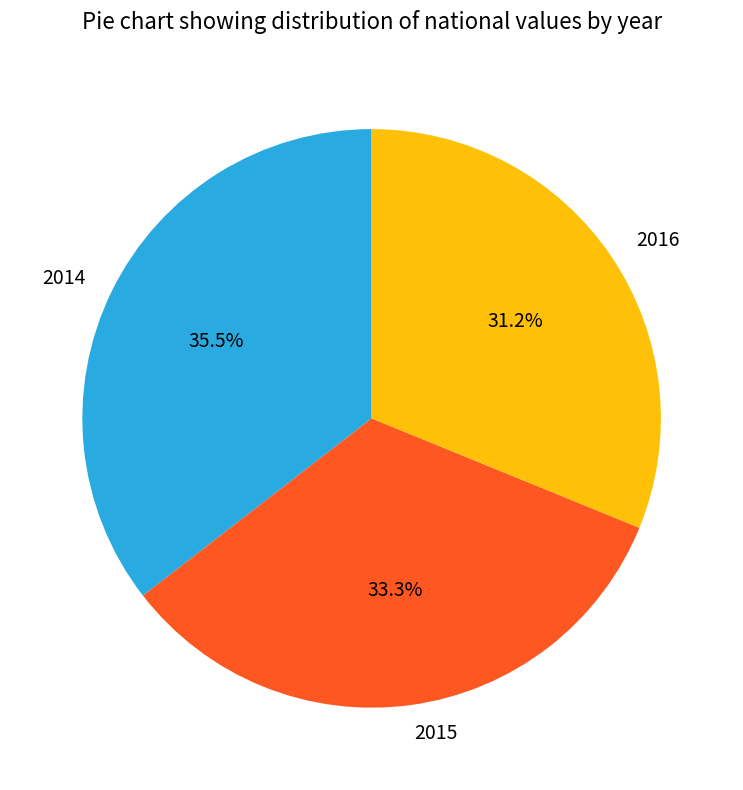

To the nearest percent, what is the average slice percentage?

33%